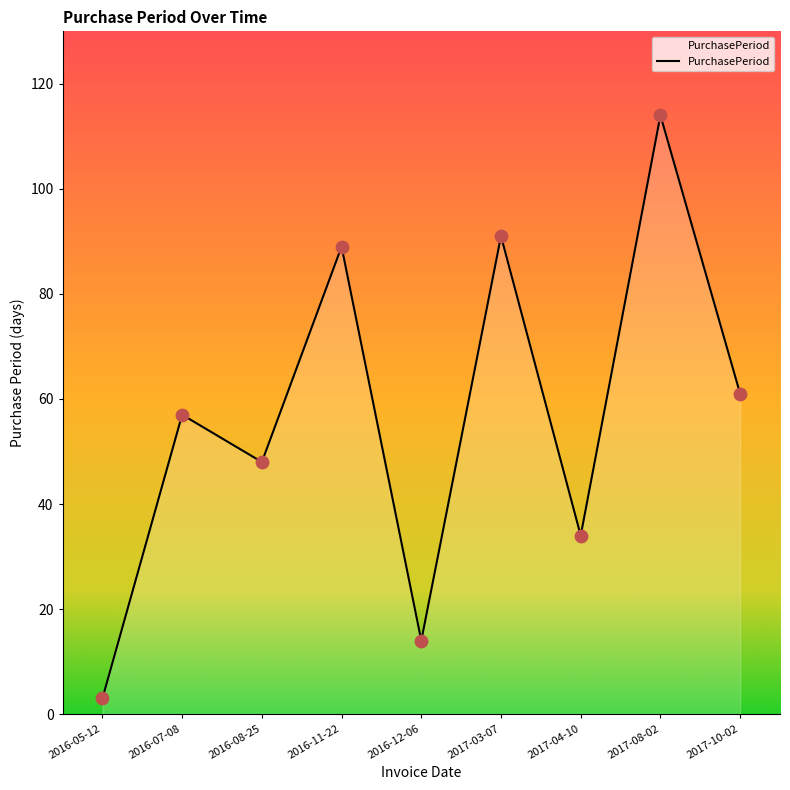

Which has a higher value, 2016-05-12 or 2016-11-22?

2016-11-22